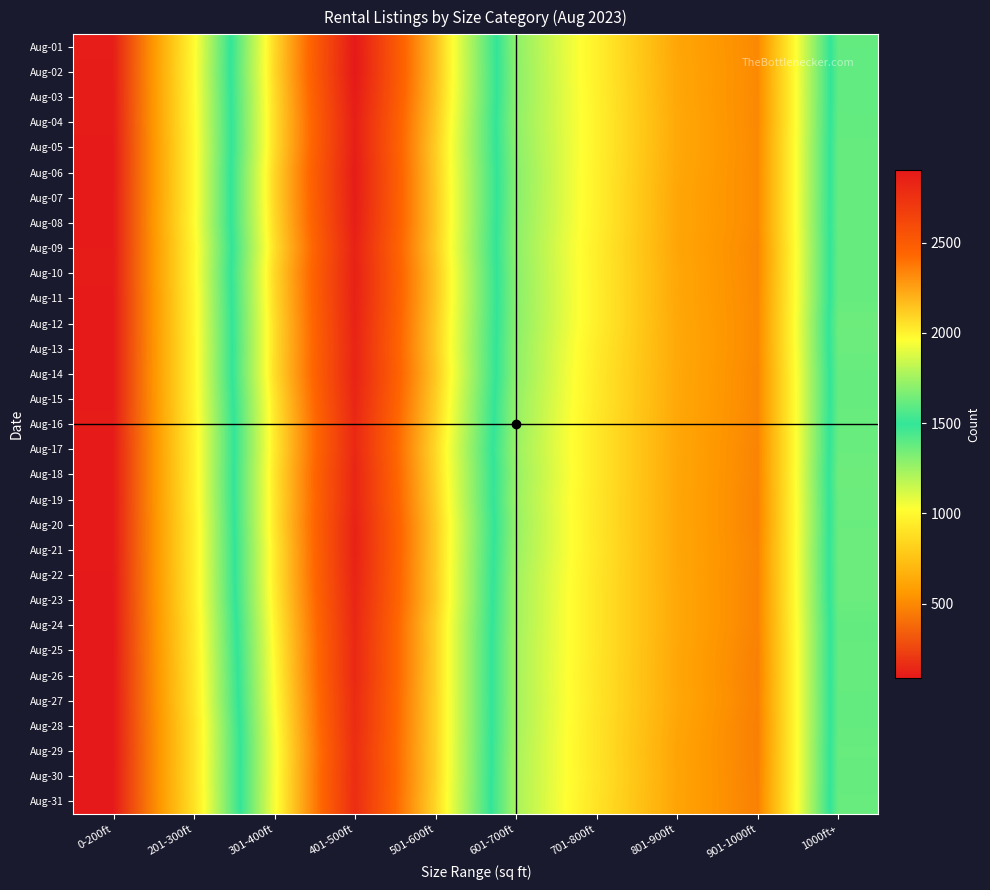

Reading left to right, what are all the values shown in this chart?

Aug-01: 0-200ft=104	201-300ft=1000	301-400ft=2075	401-500ft=2898	501-600ft=2153	601-700ft=1286	701-800ft=961	801-900ft=618	901-1000ft=500	1000ft+=1605
Aug-02: 0-200ft=103	201-300ft=1006	301-400ft=2078	401-500ft=2903	501-600ft=2154	601-700ft=1291	701-800ft=960	801-900ft=624	901-1000ft=502	1000ft+=1602
Aug-03: 0-200ft=101	201-300ft=1000	301-400ft=2066	401-500ft=2886	501-600ft=2147	601-700ft=1290	701-800ft=966	801-900ft=624	901-1000ft=500	1000ft+=1603
Aug-04: 0-200ft=100	201-300ft=998	301-400ft=2062	401-500ft=2866	501-600ft=2131	601-700ft=1284	701-800ft=969	801-900ft=631	901-1000ft=499	1000ft+=1606
Aug-05: 0-200ft=96	201-300ft=991	301-400ft=2064	401-500ft=2868	501-600ft=2117	601-700ft=1292	701-800ft=969	801-900ft=629	901-1000ft=504	1000ft+=1613
Aug-06: 0-200ft=95	201-300ft=994	301-400ft=2083	401-500ft=2881	501-600ft=2122	601-700ft=1302	701-800ft=963	801-900ft=625	901-1000ft=502	1000ft+=1613
Aug-07: 0-200ft=97	201-300ft=993	301-400ft=2083	401-500ft=2875	501-600ft=2126	601-700ft=1300	701-800ft=963	801-900ft=618	901-1000ft=504	1000ft+=1614
Aug-08: 0-200ft=97	201-300ft=1001	301-400ft=2072	401-500ft=2868	501-600ft=2128	601-700ft=1294	701-800ft=962	801-900ft=620	901-1000ft=504	1000ft+=1616
Aug-09: 0-200ft=98	201-300ft=985	301-400ft=2056	401-500ft=2844	501-600ft=2121	601-700ft=1289	701-800ft=952	801-900ft=616	901-1000ft=495	1000ft+=1612
Aug-10: 0-200ft=99	201-300ft=989	301-400ft=2078	401-500ft=2853	501-600ft=2137	601-700ft=1294	701-800ft=954	801-900ft=624	901-1000ft=495	1000ft+=1615
Aug-11: 0-200ft=97	201-300ft=980	301-400ft=2071	401-500ft=2850	501-600ft=2136	601-700ft=1298	701-800ft=956	801-900ft=623	901-1000ft=499	1000ft+=1614
Aug-12: 0-200ft=95	201-300ft=978	301-400ft=2060	401-500ft=2842	501-600ft=2124	601-700ft=1295	701-800ft=955	801-900ft=628	901-1000ft=500	1000ft+=1628
Aug-13: 0-200ft=95	201-300ft=974	301-400ft=2060	401-500ft=2832	501-600ft=2121	601-700ft=1287	701-800ft=940	801-900ft=631	901-1000ft=500	1000ft+=1623
Aug-14: 0-200ft=97	201-300ft=976	301-400ft=2062	401-500ft=2838	501-600ft=2134	601-700ft=1286	701-800ft=933	801-900ft=629	901-1000ft=493	1000ft+=1615
Aug-15: 0-200ft=97	201-300ft=972	301-400ft=2037	401-500ft=2825	501-600ft=2115	601-700ft=1271	701-800ft=932	801-900ft=628	901-1000ft=493	1000ft+=1614
Aug-16: 0-200ft=99	201-300ft=963	301-400ft=2027	401-500ft=2808	501-600ft=2100	601-700ft=1268	701-800ft=922	801-900ft=625	901-1000ft=489	1000ft+=1619
Aug-17: 0-200ft=95	201-300ft=959	301-400ft=2025	401-500ft=2809	501-600ft=2082	601-700ft=1257	701-800ft=923	801-900ft=623	901-1000ft=483	1000ft+=1620
Aug-18: 0-200ft=95	201-300ft=957	301-400ft=2037	401-500ft=2825	501-600ft=2092	601-700ft=1266	701-800ft=924	801-900ft=622	901-1000ft=482	1000ft+=1630
Aug-19: 0-200ft=94	201-300ft=956	301-400ft=2034	401-500ft=2825	501-600ft=2104	601-700ft=1257	701-800ft=919	801-900ft=621	901-1000ft=477	1000ft+=1624
Aug-20: 0-200ft=96	201-300ft=943	301-400ft=2035	401-500ft=2842	501-600ft=2121	601-700ft=1266	701-800ft=919	801-900ft=622	901-1000ft=476	1000ft+=1621
Aug-21: 0-200ft=95	201-300ft=945	301-400ft=2019	401-500ft=2846	501-600ft=2120	601-700ft=1259	701-800ft=923	801-900ft=622	901-1000ft=484	1000ft+=1625
Aug-22: 0-200ft=92	201-300ft=942	301-400ft=2020	401-500ft=2836	501-600ft=2119	601-700ft=1248	701-800ft=917	801-900ft=623	901-1000ft=481	1000ft+=1623
Aug-23: 0-200ft=91	201-300ft=939	301-400ft=2011	401-500ft=2825	501-600ft=2120	601-700ft=1243	701-800ft=914	801-900ft=627	901-1000ft=478	1000ft+=1622
Aug-24: 0-200ft=91	201-300ft=926	301-400ft=1993	401-500ft=2814	501-600ft=2098	601-700ft=1241	701-800ft=915	801-900ft=627	901-1000ft=478	1000ft+=1608
Aug-25: 0-200ft=91	201-300ft=921	301-400ft=1980	401-500ft=2807	501-600ft=2100	601-700ft=1234	701-800ft=916	801-900ft=622	901-1000ft=469	1000ft+=1612
Aug-26: 0-200ft=90	201-300ft=912	301-400ft=1971	401-500ft=2809	501-600ft=2099	601-700ft=1234	701-800ft=911	801-900ft=621	901-1000ft=465	1000ft+=1613
Aug-27: 0-200ft=89	201-300ft=909	301-400ft=1960	401-500ft=2791	501-600ft=2097	601-700ft=1237	701-800ft=914	801-900ft=624	901-1000ft=470	1000ft+=1609
Aug-28: 0-200ft=89	201-300ft=892	301-400ft=1945	401-500ft=2789	501-600ft=2097	601-700ft=1235	701-800ft=908	801-900ft=616	901-1000ft=462	1000ft+=1610
Aug-29: 0-200ft=87	201-300ft=890	301-400ft=1936	401-500ft=2773	501-600ft=2098	601-700ft=1228	701-800ft=907	801-900ft=609	901-1000ft=464	1000ft+=1617
Aug-30: 0-200ft=88	201-300ft=893	301-400ft=1938	401-500ft=2782	501-600ft=2099	601-700ft=1225	701-800ft=912	801-900ft=612	901-1000ft=467	1000ft+=1613
Aug-31: 0-200ft=89	201-300ft=887	301-400ft=1941	401-500ft=2777	501-600ft=2089	601-700ft=1226	701-800ft=902	801-900ft=610	901-1000ft=470	1000ft+=1617